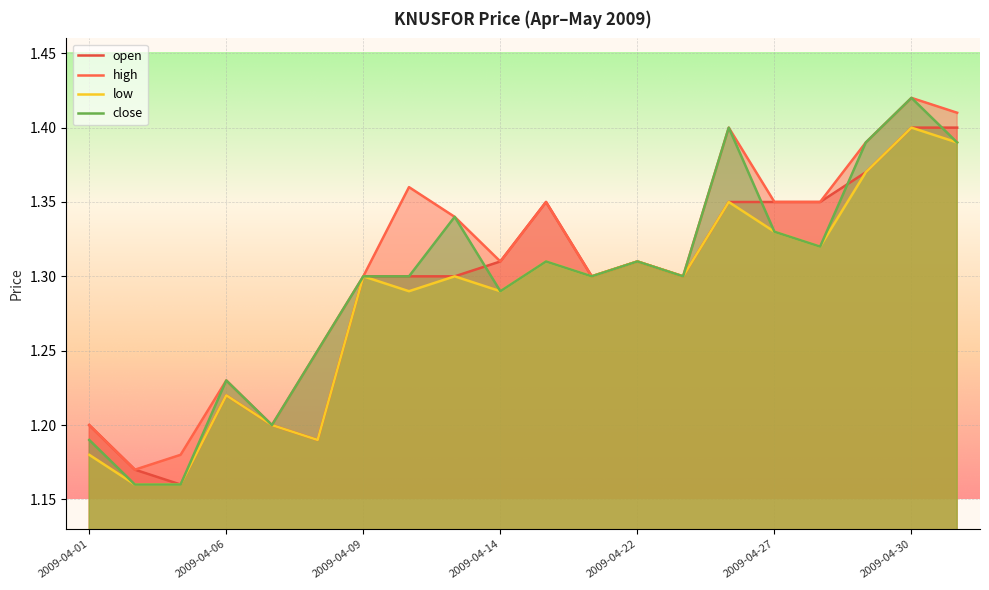

At which category does open reach its first local peak?

2009-04-06